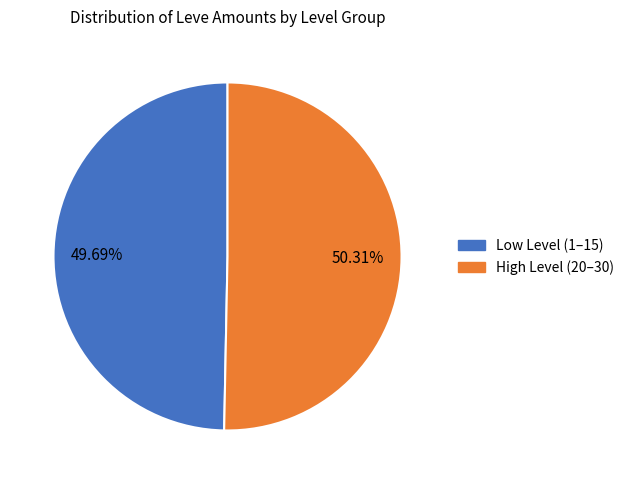

Does any single category account for the majority?

Yes